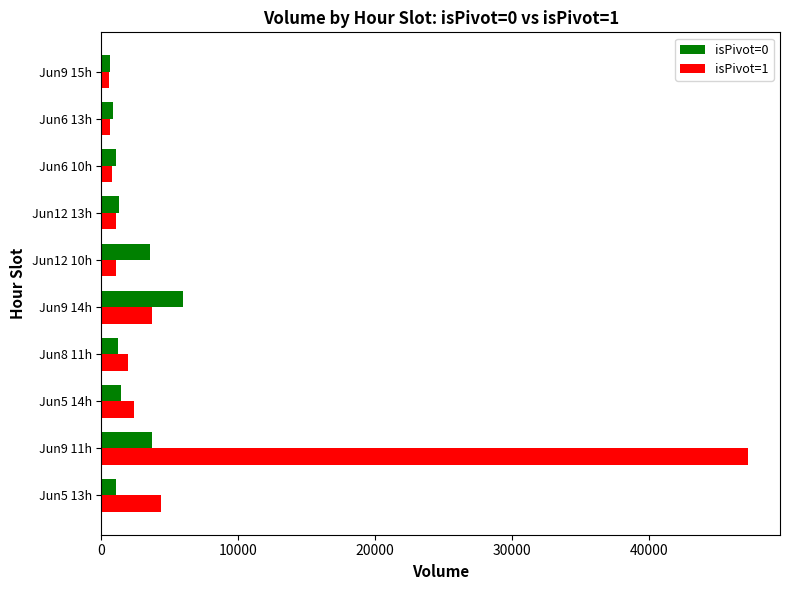

What are all the series names shown in the legend?

isPivot=0, isPivot=1